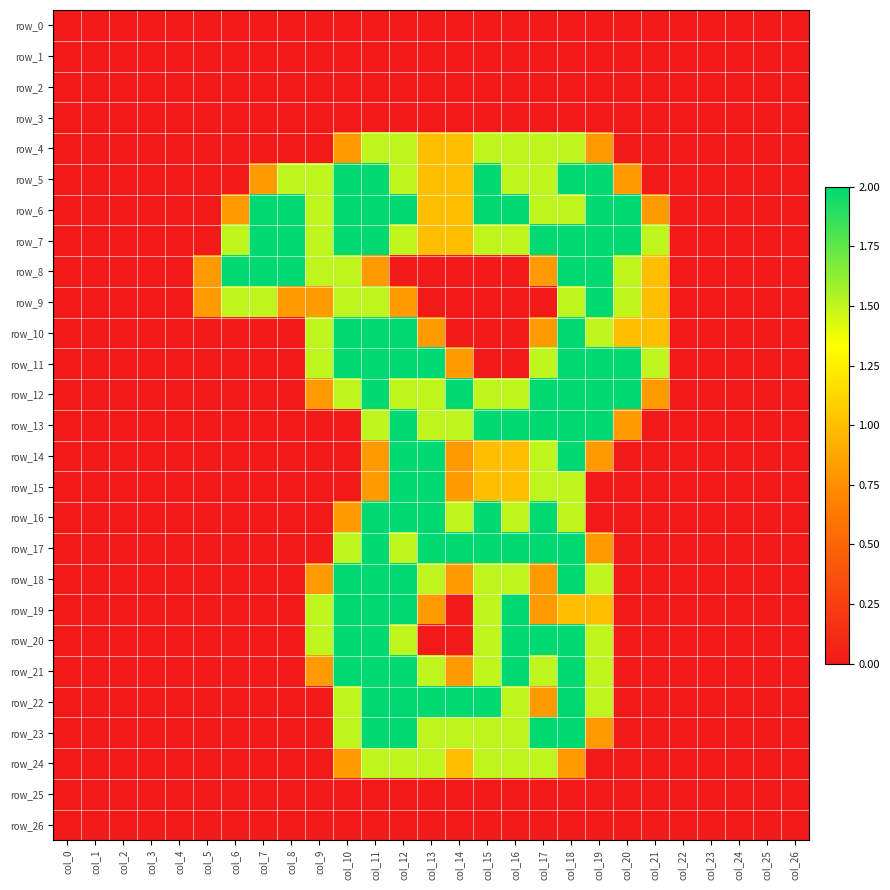

What is the difference between the highest and lowest values at col_13?

2.0